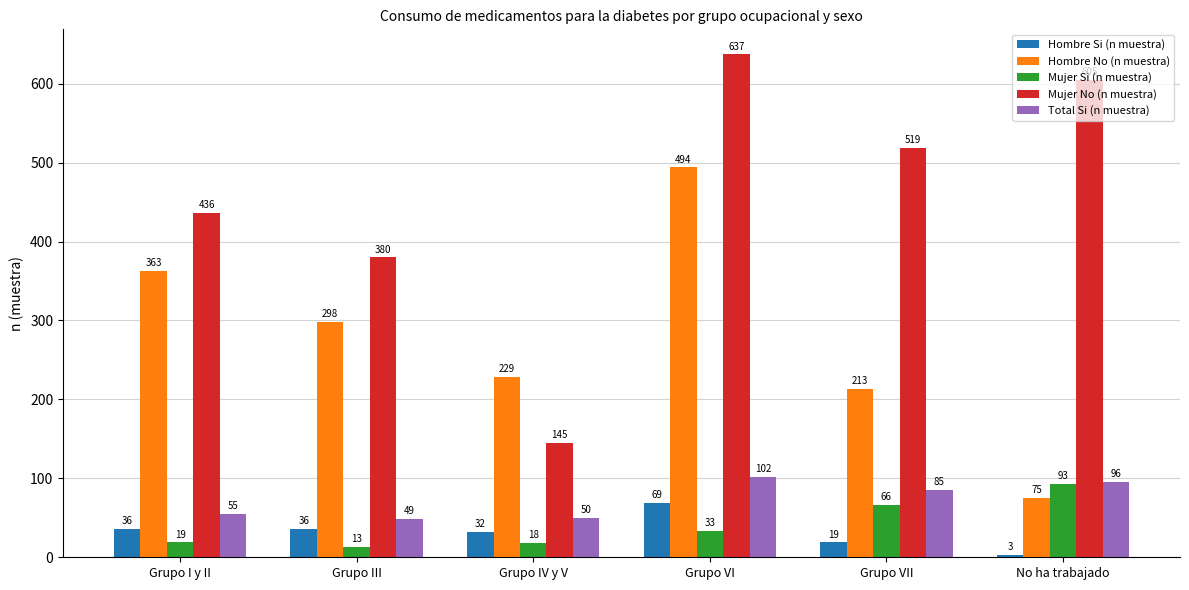

At which category is the sum across all series the highest?

Grupo VI